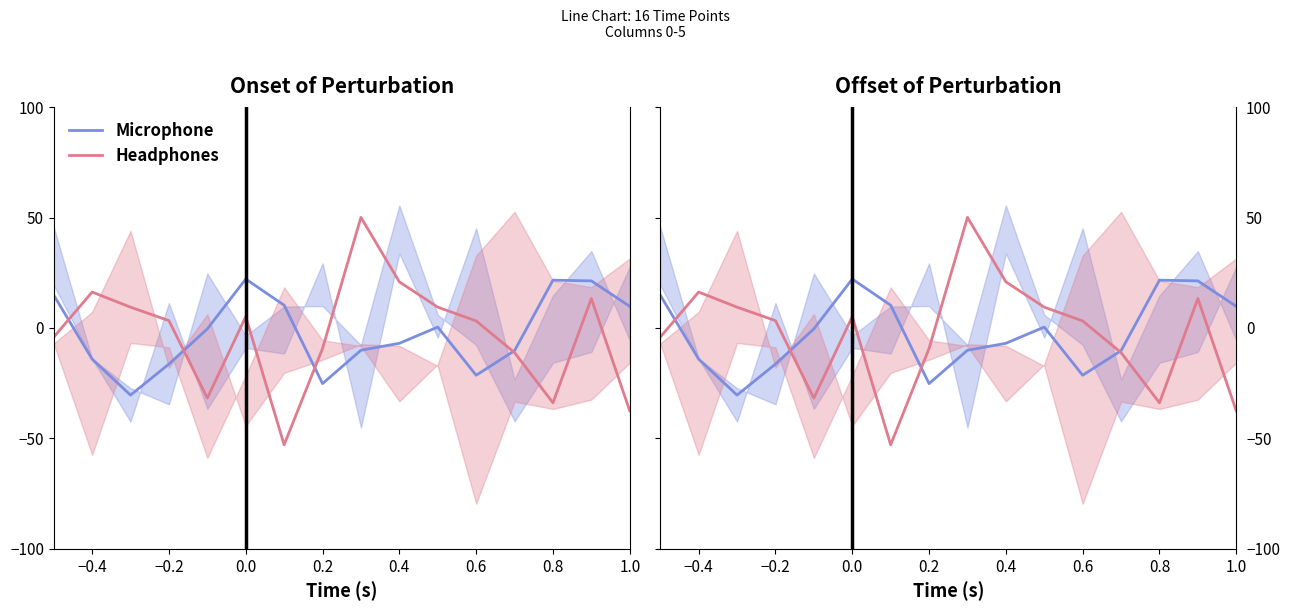

What is the sum of all Headphones values?

-49.5